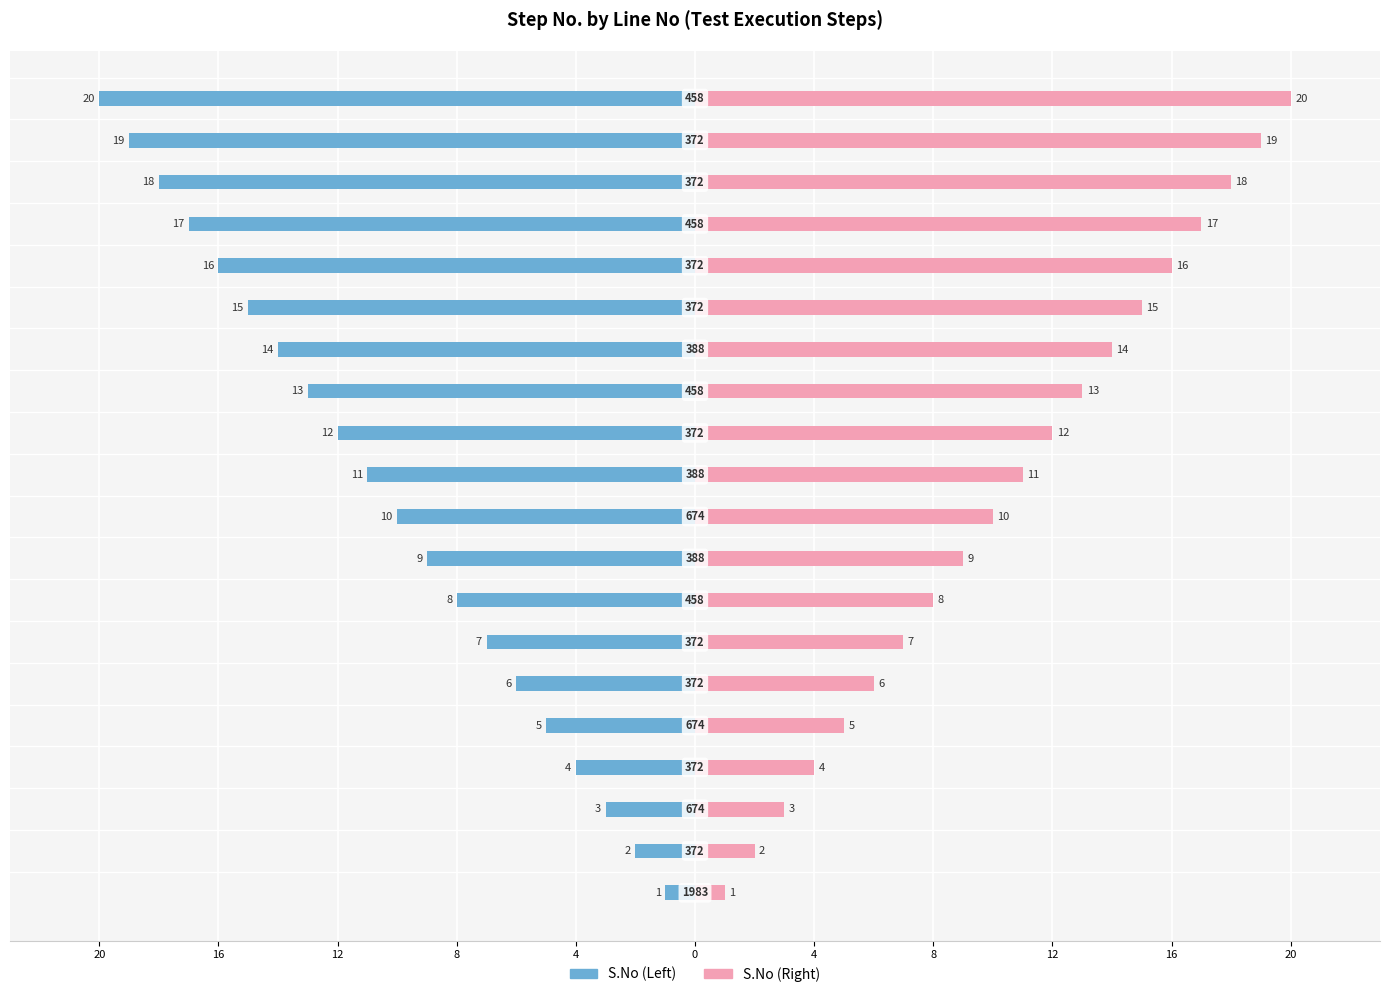

How many data points does each series have?

20